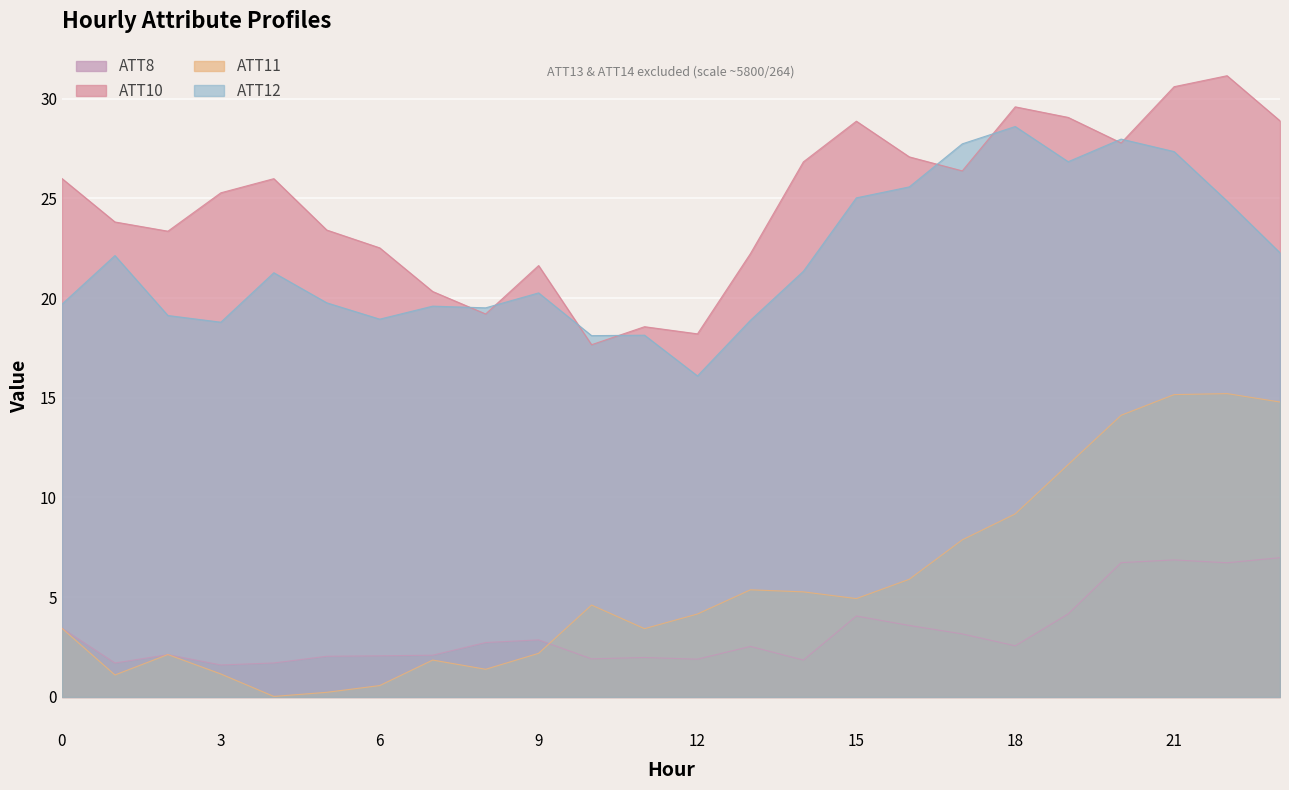

What are all the series names shown in the legend?

ATT8, ATT10, ATT11, ATT12